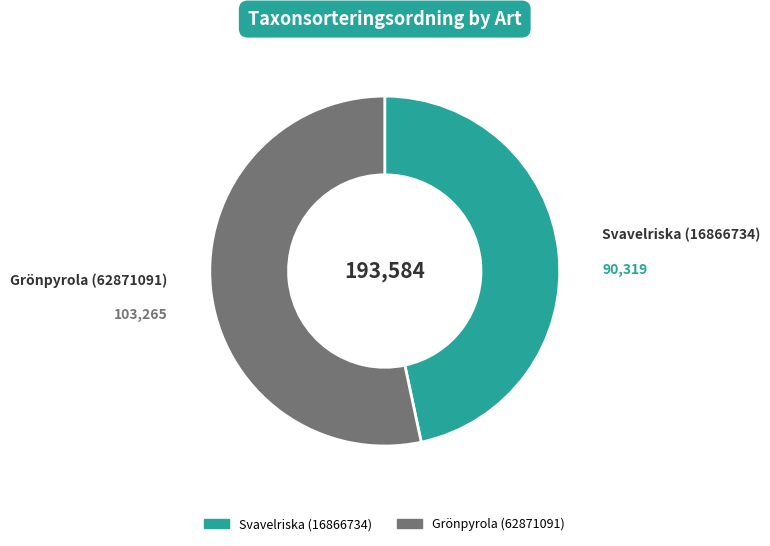

The Grönpyrola (62871091) slice represents 53% of the pie. True or false?

True